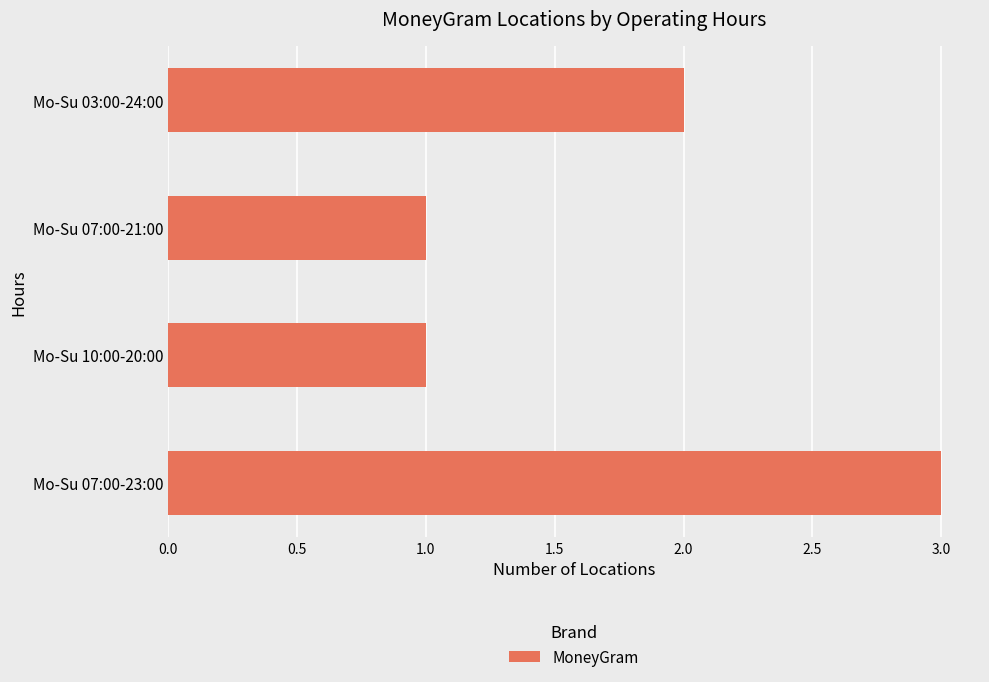

True or false: the data shows 2 at Mo-Su 07:00-21:00.

False